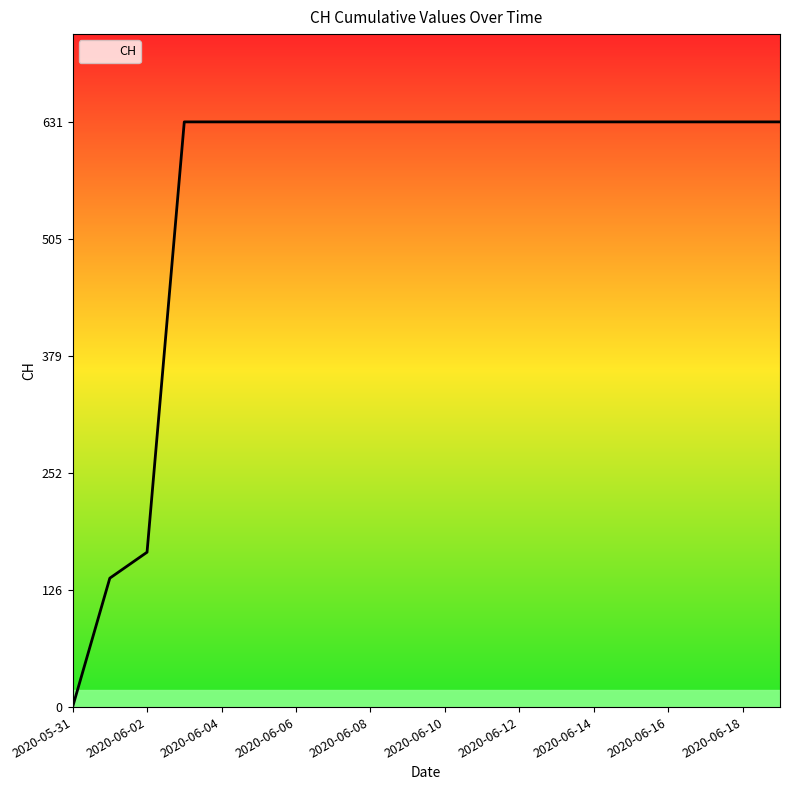

Is this an area chart (filled region under the line)?

Yes